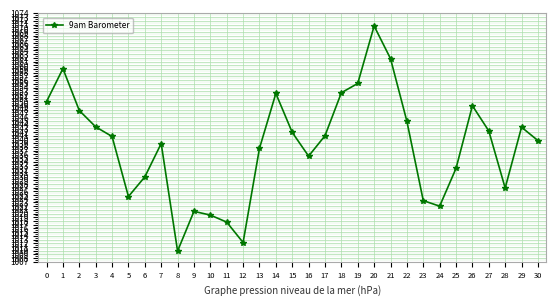

Does the chart have visible grid lines?

Yes